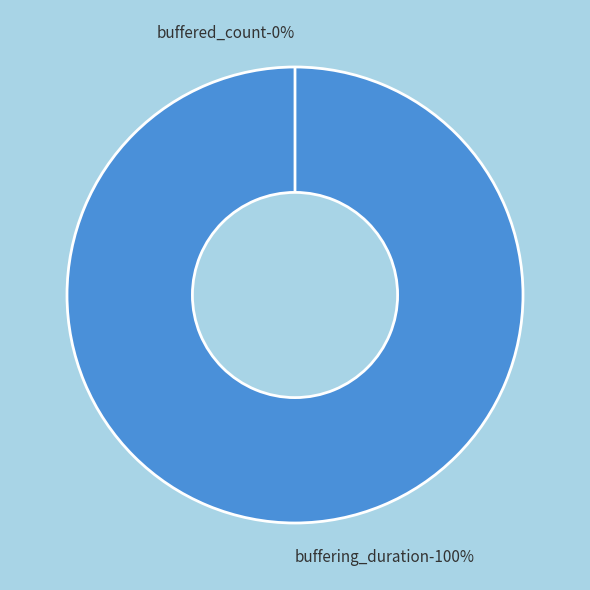

What is the total percentage of buffered_count and buffering_duration?

100.0%